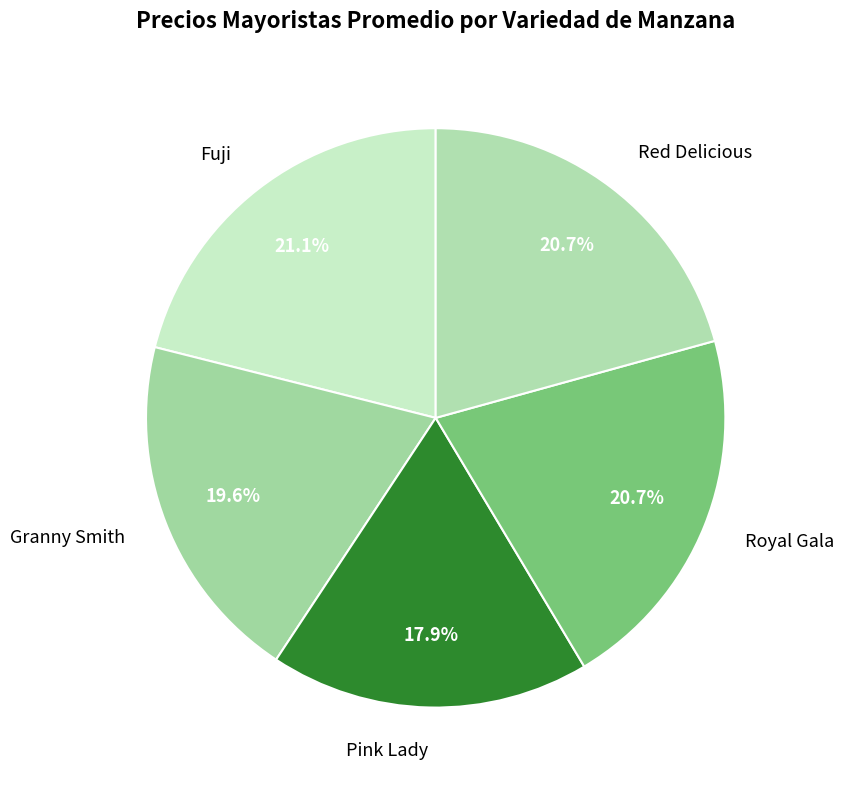

Is the sum of Granny Smith and Pink Lady greater than half?

No